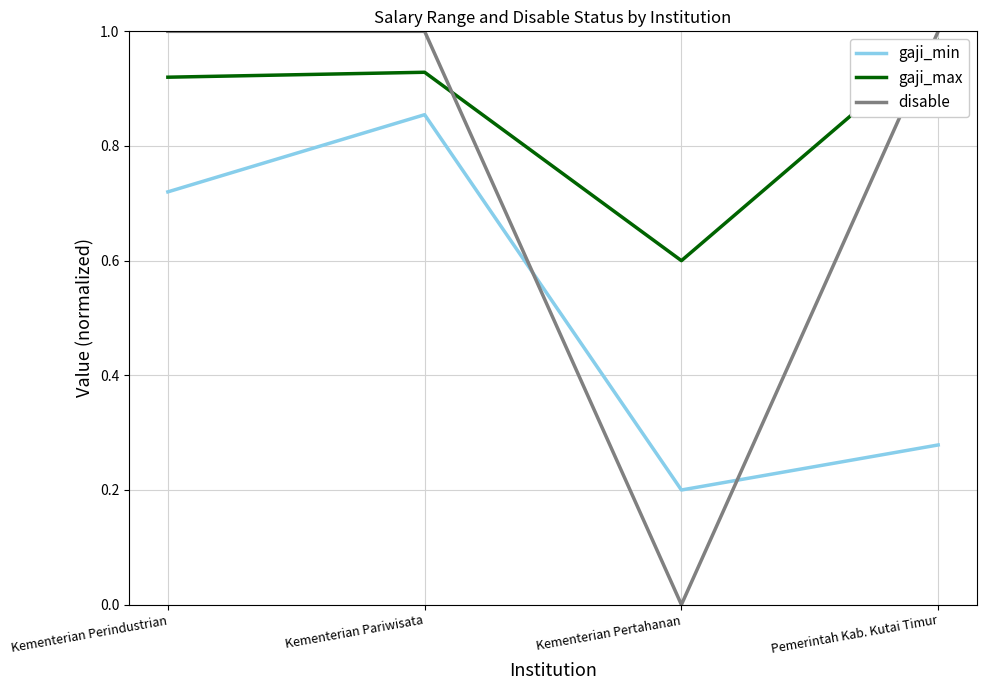

At how many categories does at least one series exceed 0?

4